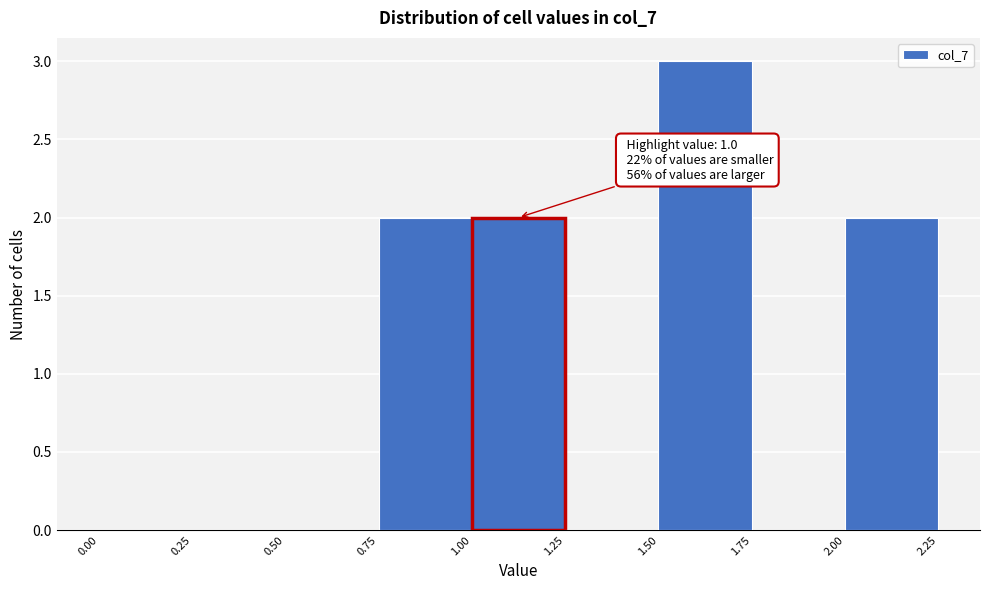

Which range on the x-axis has the tallest bar?

1.50 to 1.75